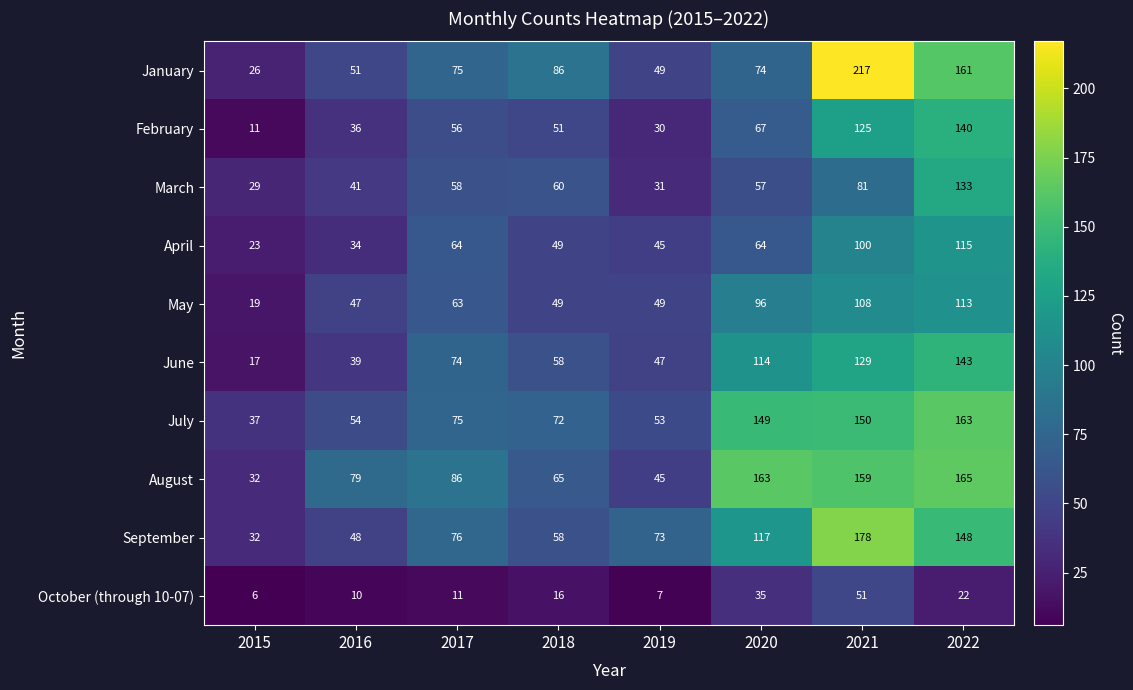

Where is October (through 10-07) nearest to the value 28?

2022